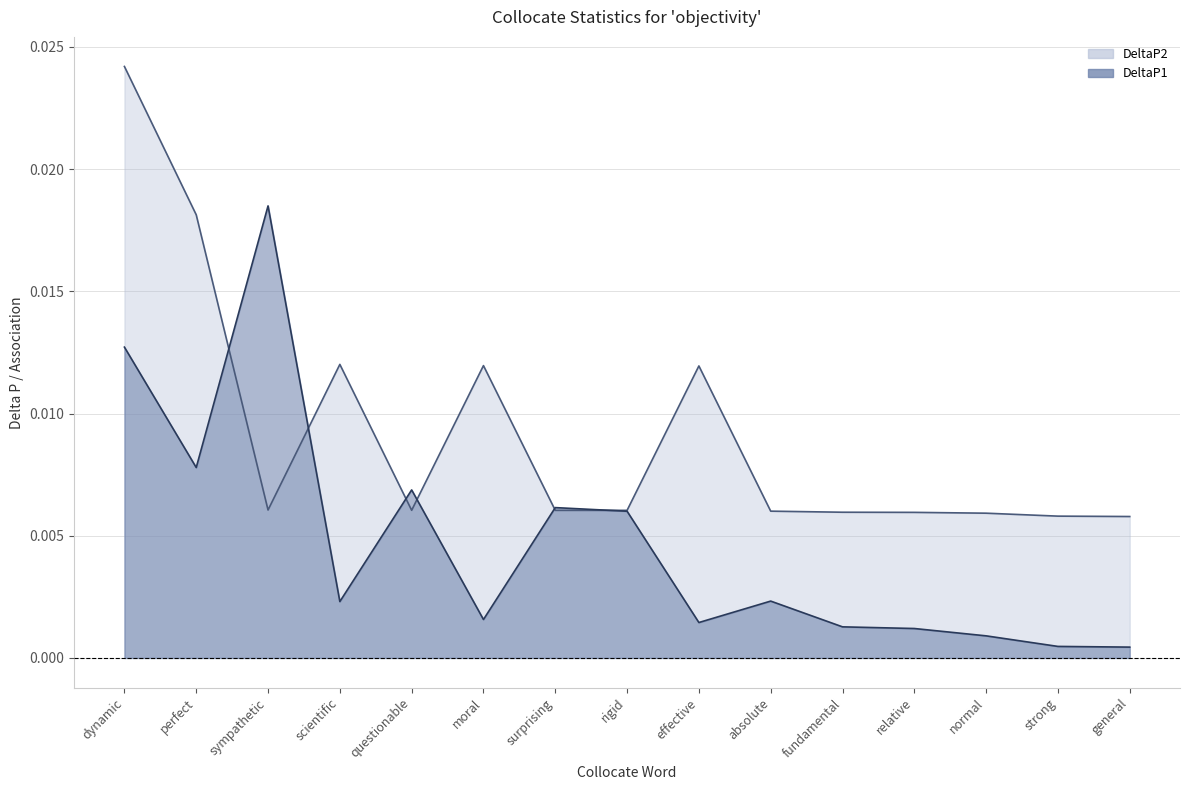

What is the label of the 14th point from the left?

strong